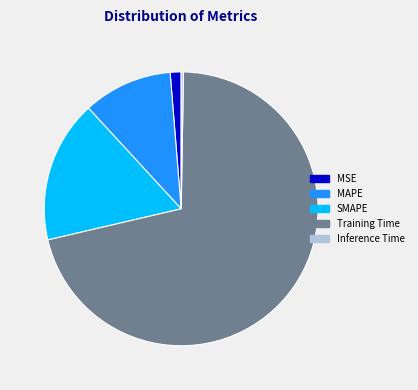

Is the sum of SMAPE and Training Time greater than half?

Yes